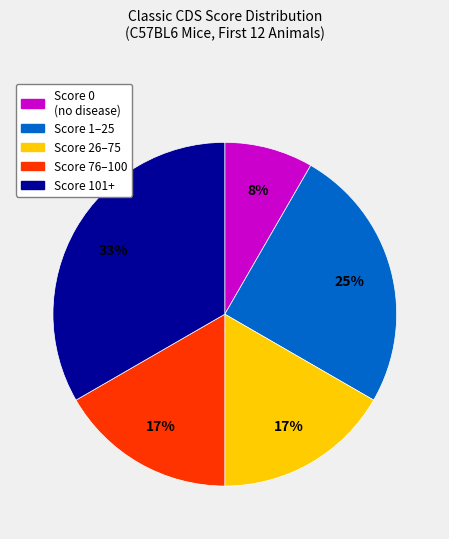

To the nearest percent, what is the combined percentage of Score 76–100 and Score 1–25?

42%